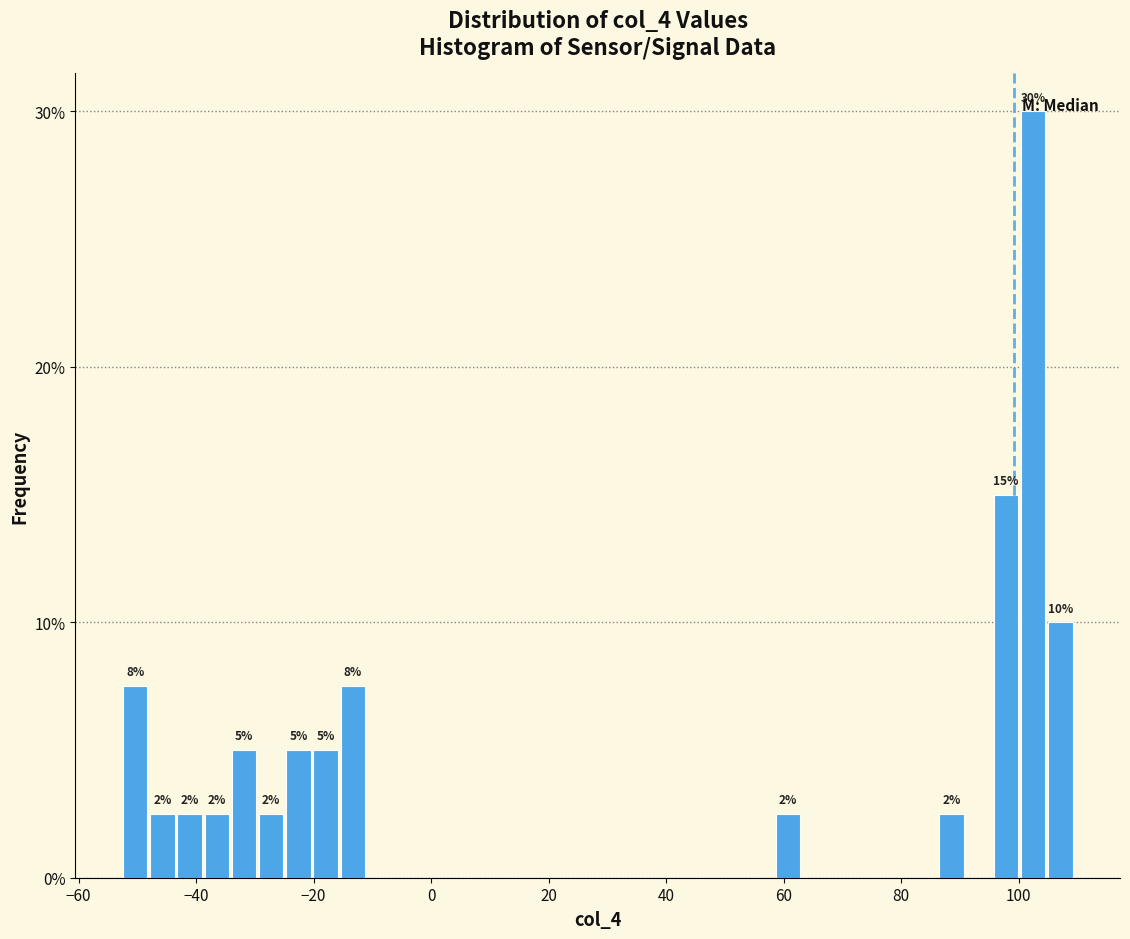

Read against the x-axis, roughly where is the centre of the tallest bar?

102